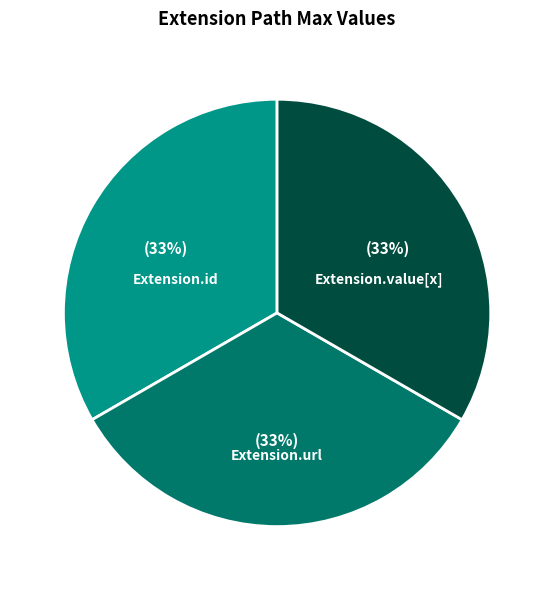

To the nearest percent, what portion does Extension.url represent?

33%